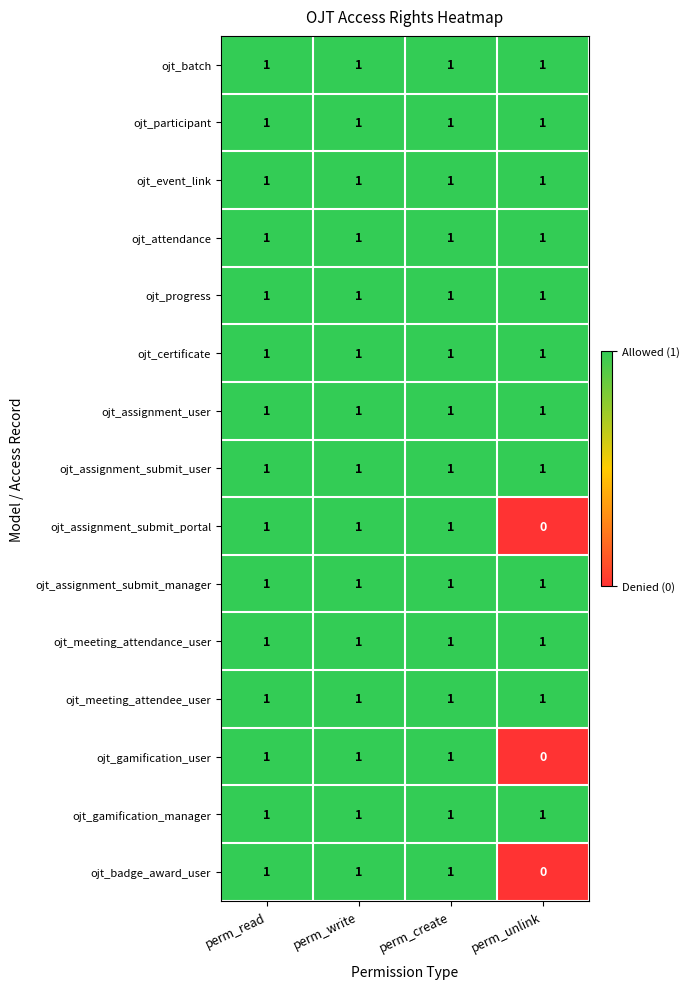

Which category has the lowest value across all series?

perm_unlink